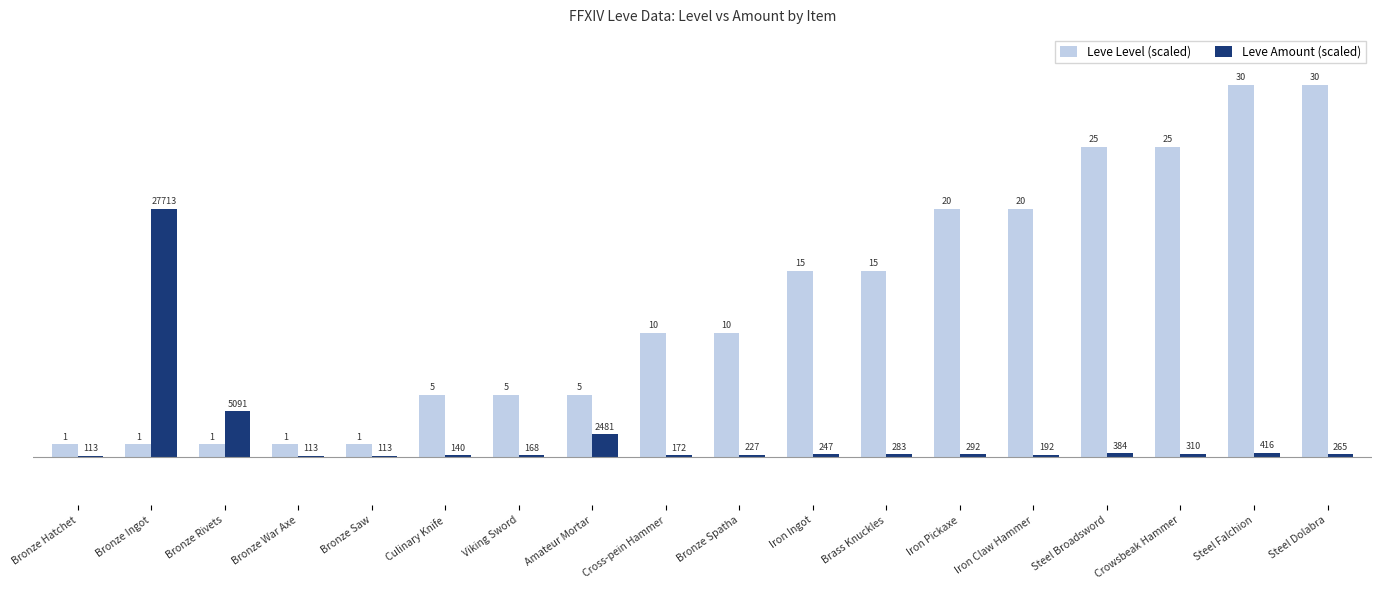

Where does the Leve Level (scaled) series first go above 5?

Iron Ingot